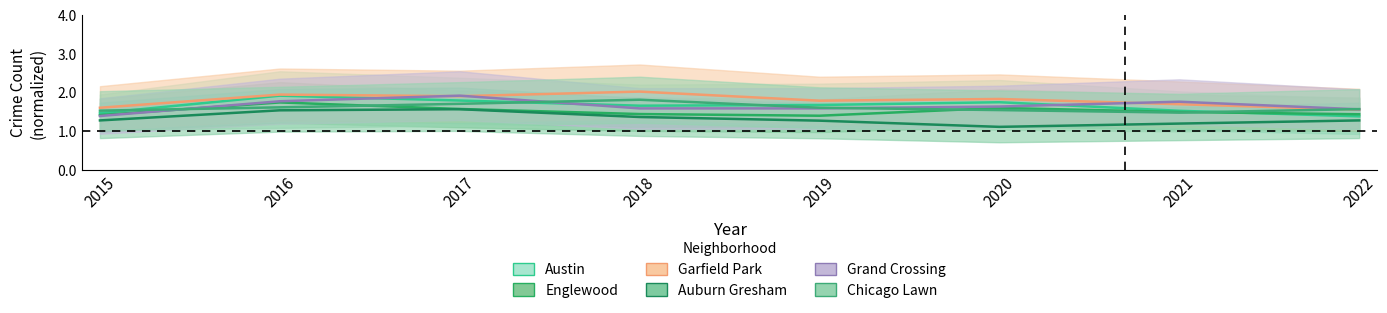

Reading left to right, extract all data points from this chart.

Austin: 1.5	1.9	1.8	1.7	1.7	1.8	1.5	1.4
Englewood: 1.4	1.8	1.6	1.4	1.4	1.6	1.5	1.4
Garfield Park: 1.6	2.0	1.9	2.0	1.8	1.8	1.7	1.6
Auburn Gresham: 1.3	1.5	1.6	1.4	1.3	1.1	1.2	1.3
Grand Crossing: 1.4	1.8	1.9	1.6	1.6	1.6	1.8	1.6
Chicago Lawn: 1.5	1.6	1.7	1.8	1.6	1.6	1.5	1.6